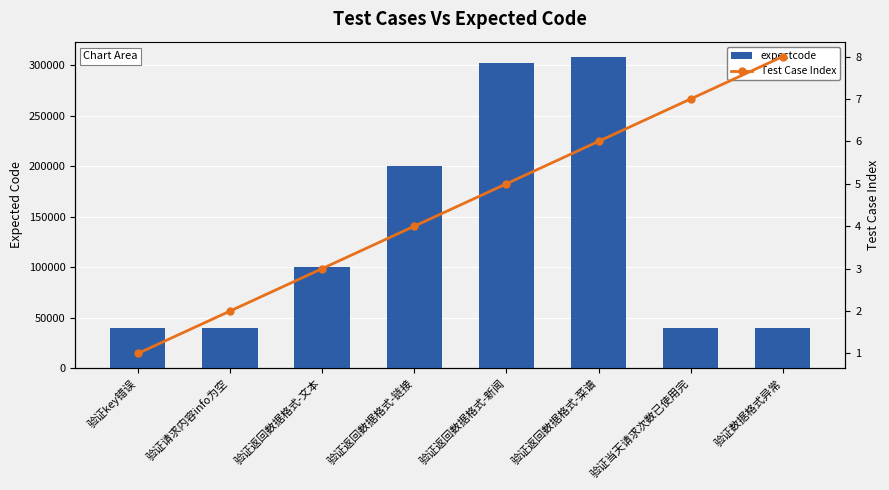

What is the sum of the expectcode values at 验证数据格式异常 and 验证请求内容info为空?

80009